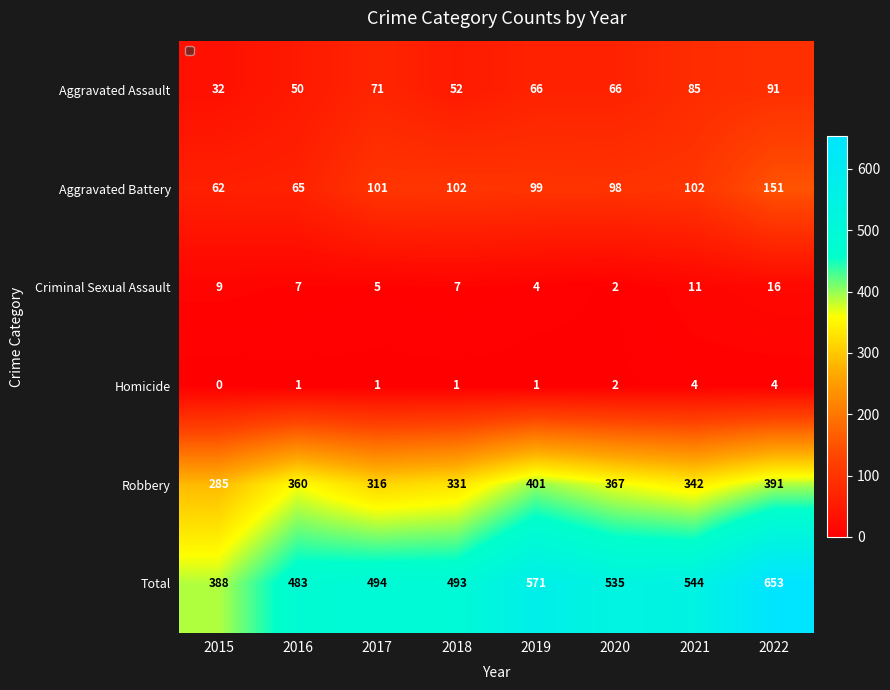

What is the difference between the maximum and second lowest values in the Robbery series?

85